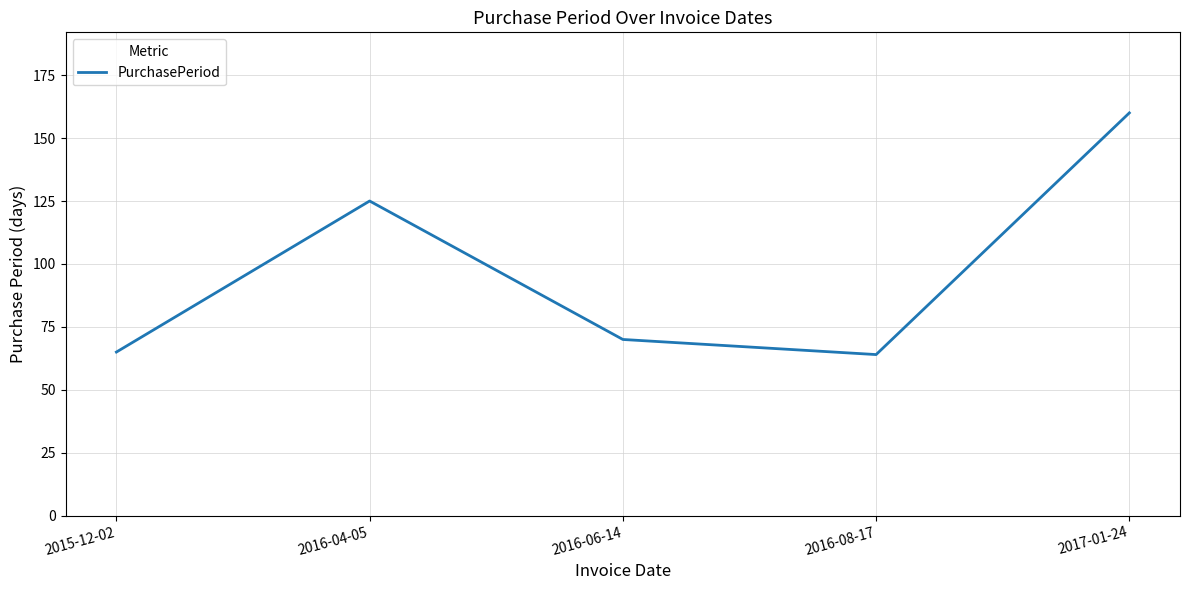

What is the ratio of the value at 2015-12-02 to the value at 2016-04-05?

0.5